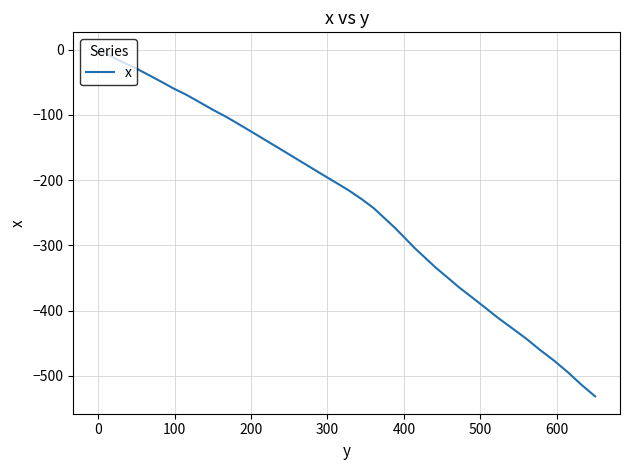

What is the difference between the maximum and minimum values?

531.6